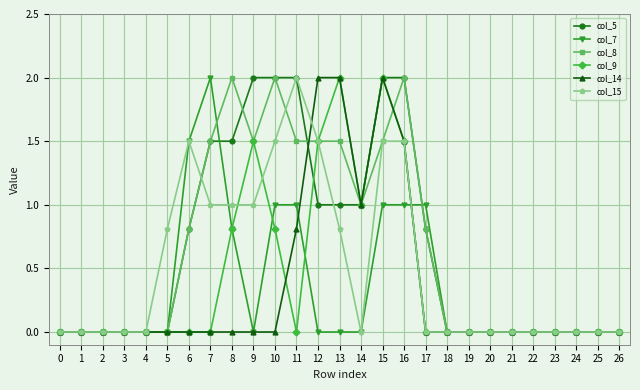

Reading left to right, what are all the values shown in this chart?

col_5: 0=0.0	1=0.0	2=0.0	3=0.0	4=0.0	5=0.0	6=0.8	7=1.5	8=1.5	9=2.0	10=2.0	11=2.0	12=1.0	13=1.0	14=1.0	15=2.0	16=2.0	17=0.8	18=0.0	19=0.0	20=0.0	21=0.0	22=0.0	23=0.0	24=0.0	25=0.0	26=0.0
col_7: 0=0.0	1=0.0	2=0.0	3=0.0	4=0.0	5=0.0	6=1.5	7=2.0	8=0.8	9=0.0	10=1.0	11=1.0	12=0.0	13=0.0	14=0.0	15=1.0	16=1.0	17=1.0	18=0.0	19=0.0	20=0.0	21=0.0	22=0.0	23=0.0	24=0.0	25=0.0	26=0.0
col_8: 0=0.0	1=0.0	2=0.0	3=0.0	4=0.0	5=0.0	6=0.8	7=1.5	8=2.0	9=1.5	10=2.0	11=1.5	12=1.5	13=1.5	14=1.0	15=1.5	16=2.0	17=0.8	18=0.0	19=0.0	20=0.0	21=0.0	22=0.0	23=0.0	24=0.0	25=0.0	26=0.0
col_9: 0=0.0	1=0.0	2=0.0	3=0.0	4=0.0	5=0.0	6=0.0	7=0.0	8=0.8	9=1.5	10=0.8	11=0.0	12=1.5	13=2.0	14=1.0	15=2.0	16=1.5	17=0.0	18=0.0	19=0.0	20=0.0	21=0.0	22=0.0	23=0.0	24=0.0	25=0.0	26=0.0
col_14: 0=0.0	1=0.0	2=0.0	3=0.0	4=0.0	5=0.0	6=0.0	7=0.0	8=0.0	9=0.0	10=0.0	11=0.8	12=2.0	13=2.0	14=1.0	15=2.0	16=1.5	17=0.0	18=0.0	19=0.0	20=0.0	21=0.0	22=0.0	23=0.0	24=0.0	25=0.0	26=0.0
col_15: 0=0.0	1=0.0	2=0.0	3=0.0	4=0.0	5=0.8	6=1.5	7=1.0	8=1.0	9=1.0	10=1.5	11=2.0	12=1.5	13=0.8	14=0.0	15=1.5	16=1.5	17=0.0	18=0.0	19=0.0	20=0.0	21=0.0	22=0.0	23=0.0	24=0.0	25=0.0	26=0.0